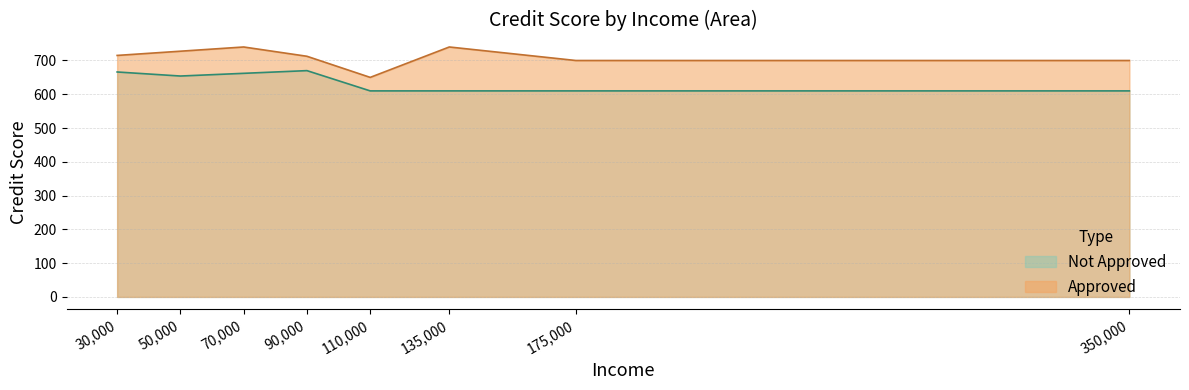

What is the total value across all series at 6?

1360